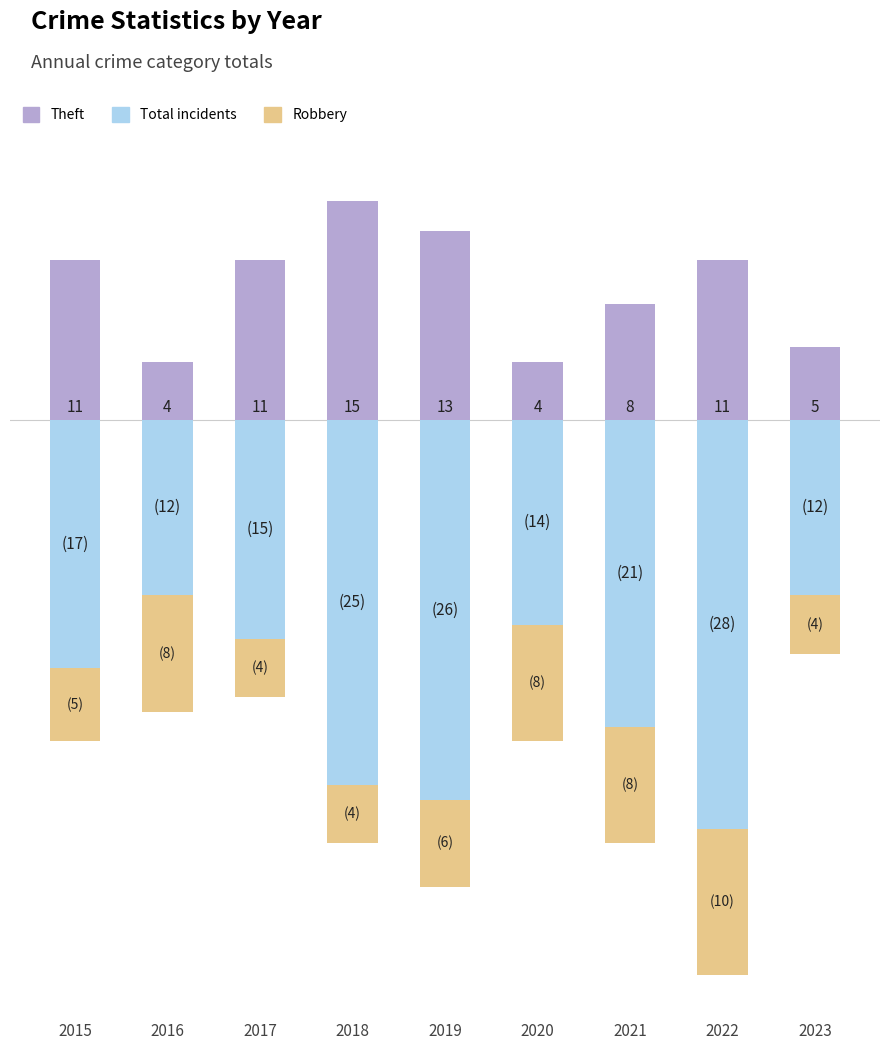

Which series has the largest total across all categories?

Theft